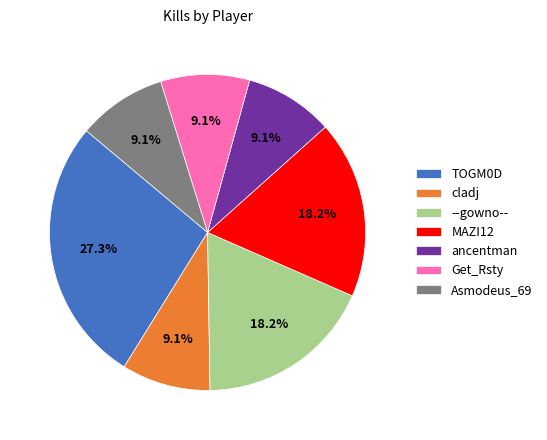

What percentage is NOT represented by MAZI12?

81.8%